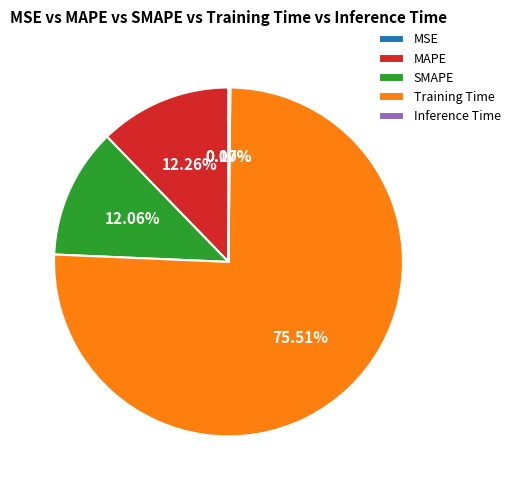

Do SMAPE and Training Time together represent more than half of the pie?

Yes